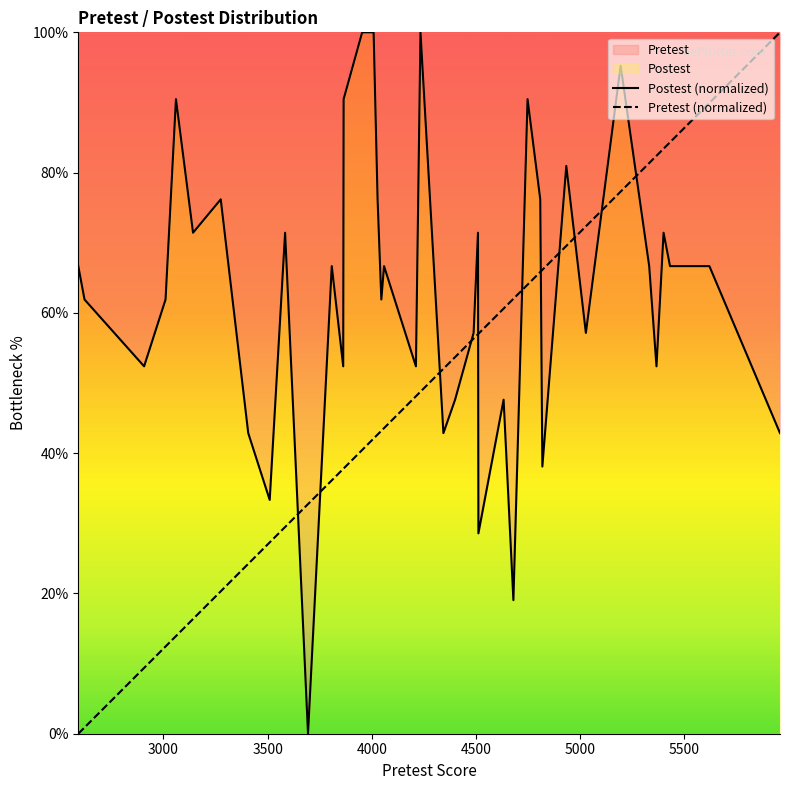

Rank the series by their average value, from highest to lowest.

Postest (normalized), Pretest (normalized)